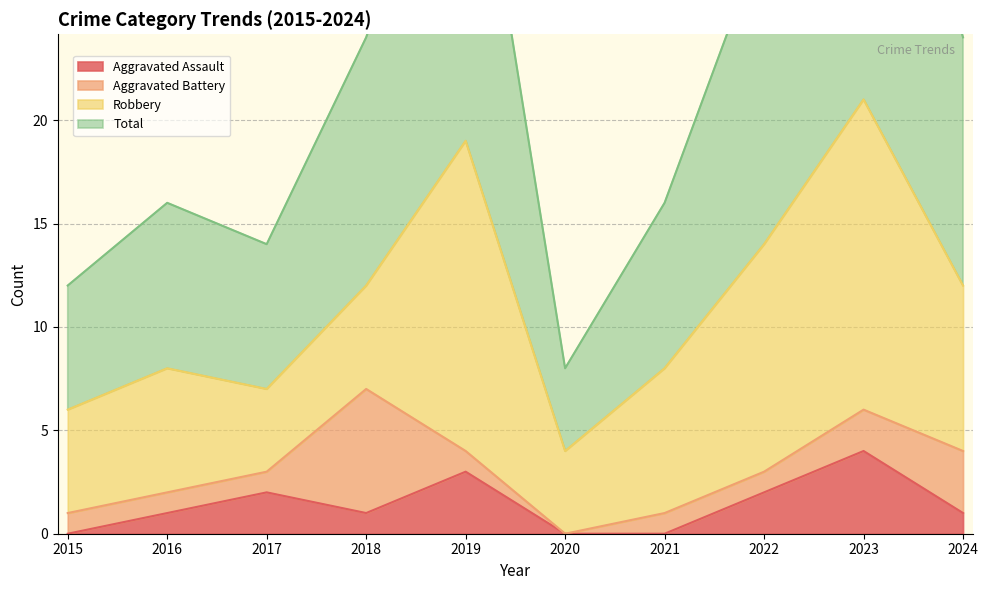

What is the maximum value shown in the chart?

42